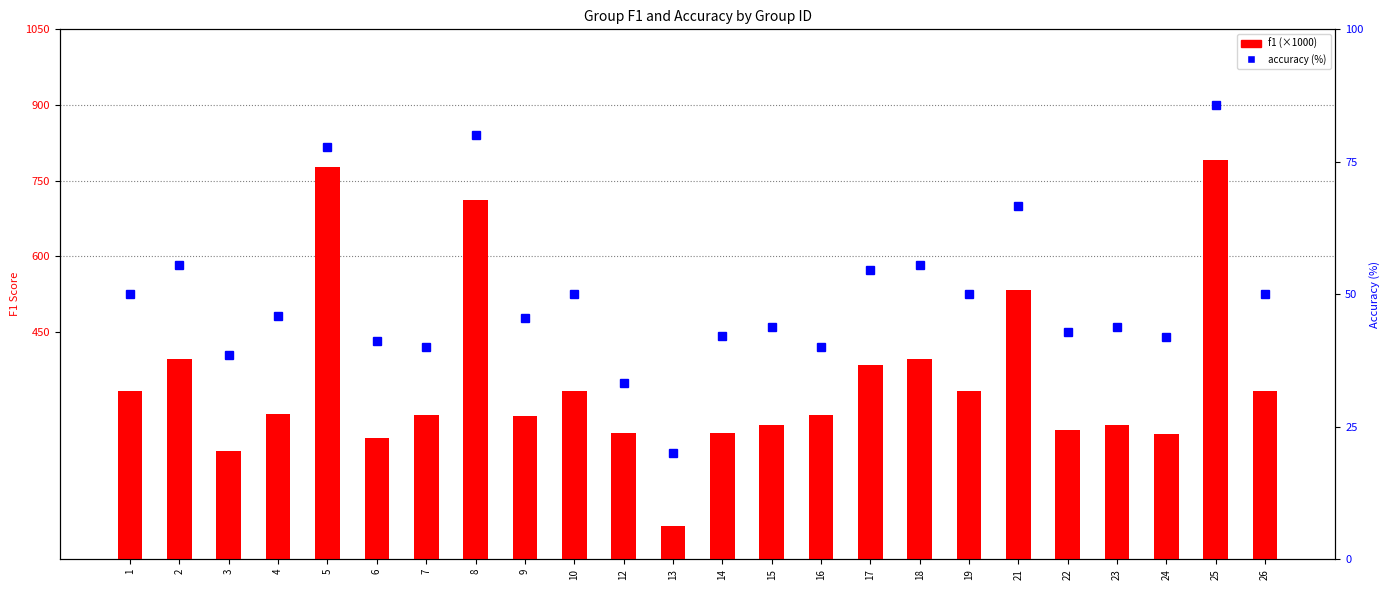

Which series has the widest spread of values?

f1